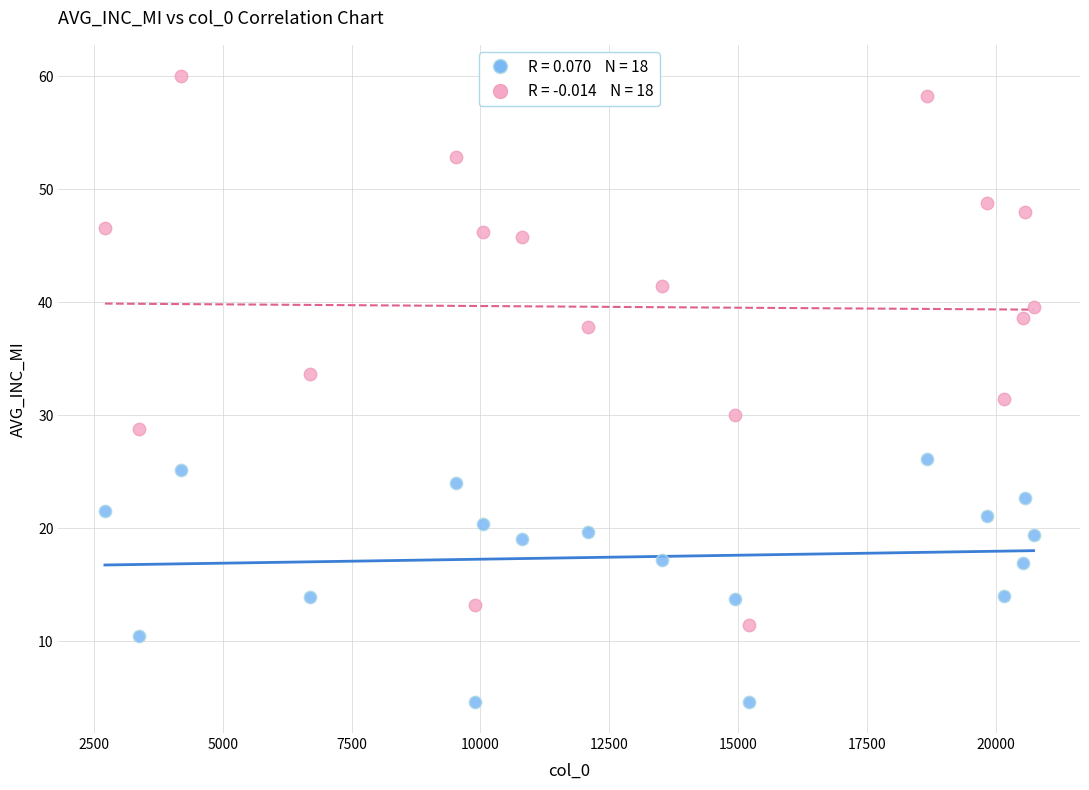

Across all data points, what is the range of X values (max minus min)?

18023.0